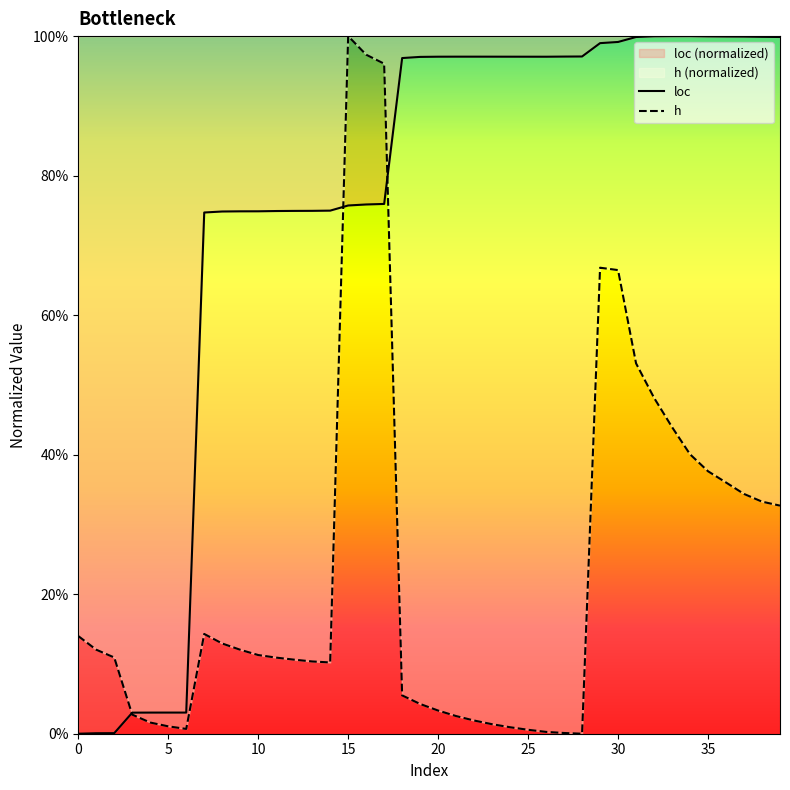

How many lines are shown in the chart?

2